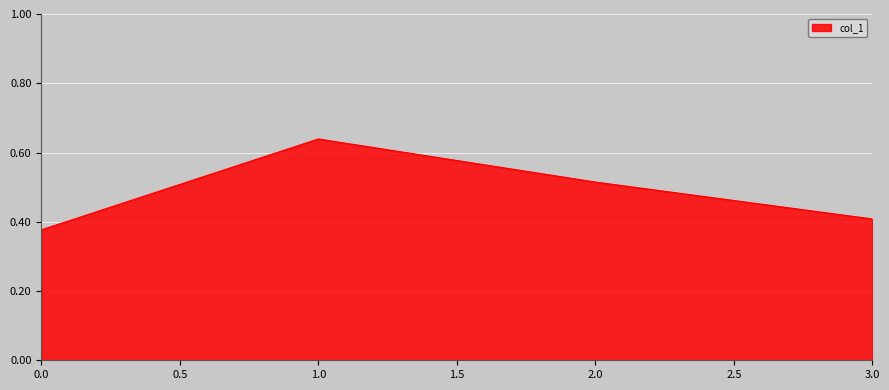

The value at 0.0 is 0.4. True or false?

True